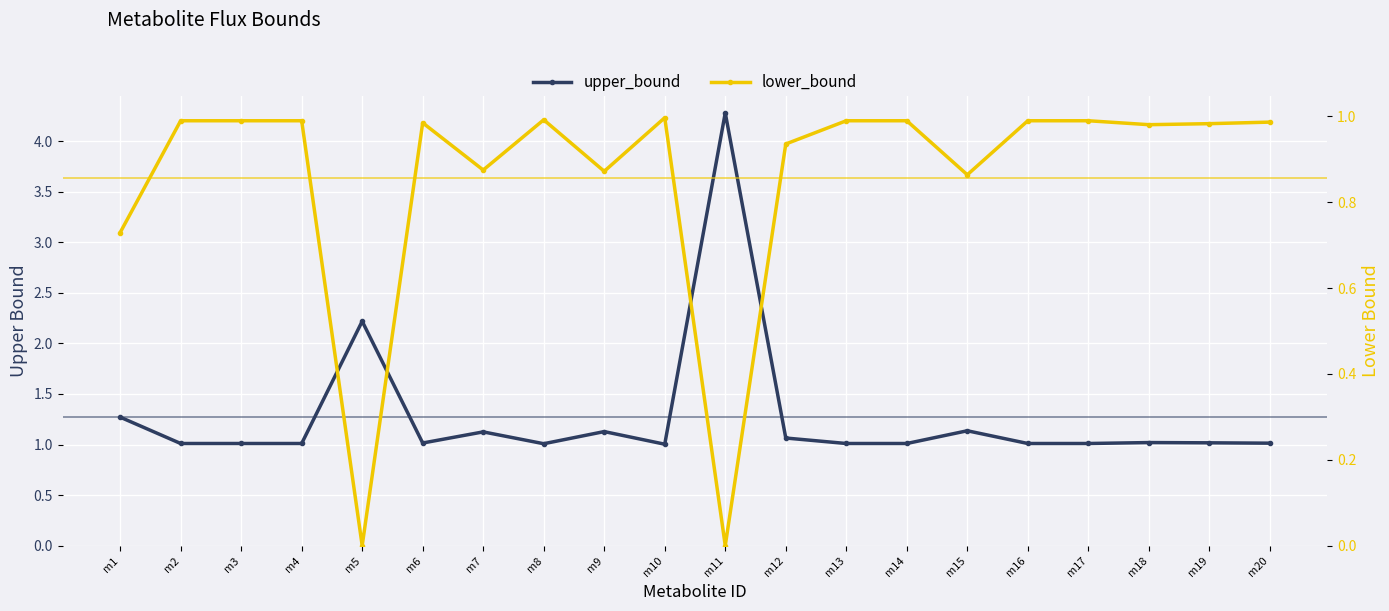

Which series has the widest spread of values?

upper_bound